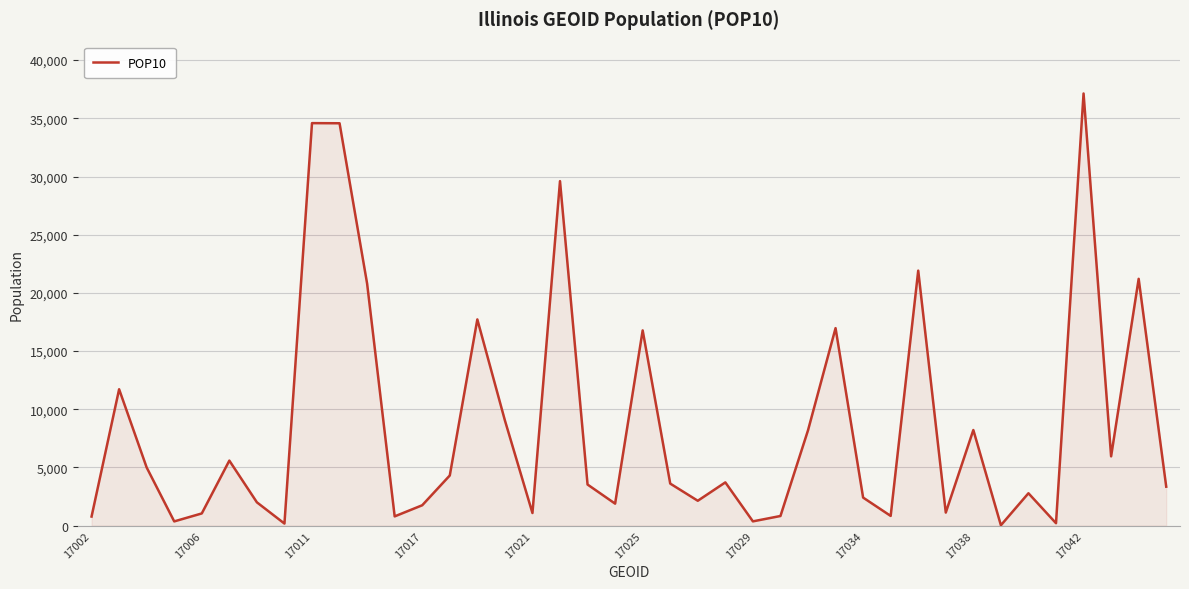

What is the average value?

8606